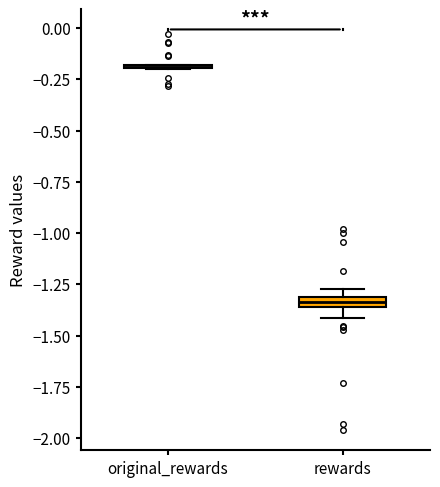

Where does the lower whisker of the box for rewards end on the y-axis? The values are not printed on the chart, so give them approximately, as read against the axis.

-1.40